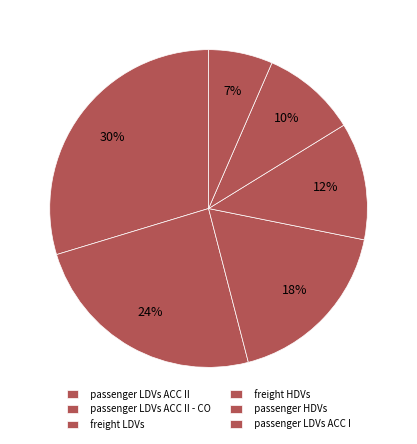

To the nearest percent, what is the average slice percentage?

17%